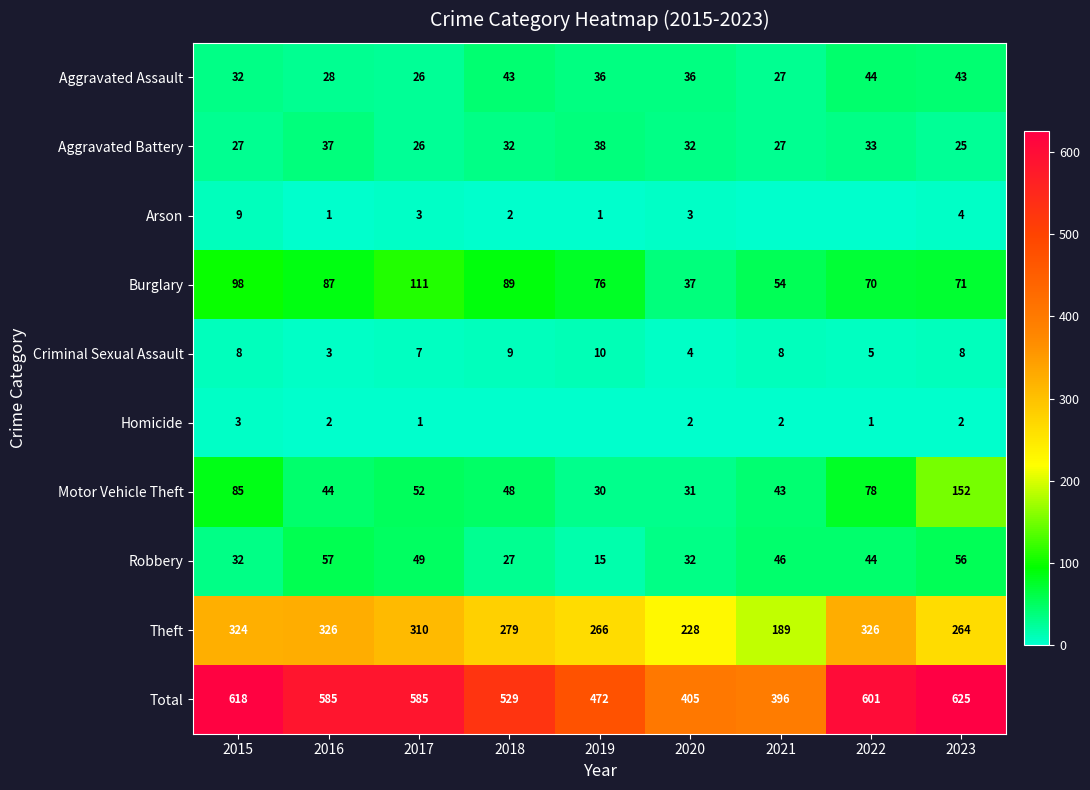

What is the sum of the Burglary values at 2016 and 2020?

124